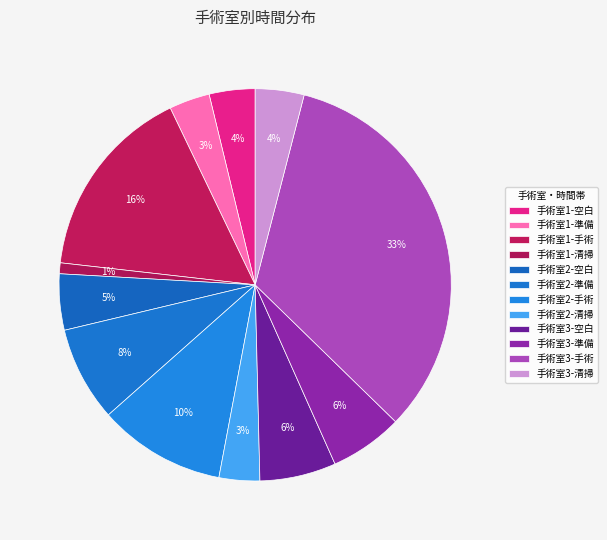

To the nearest percent, what portion does 手術室2-準備 represent?

8%